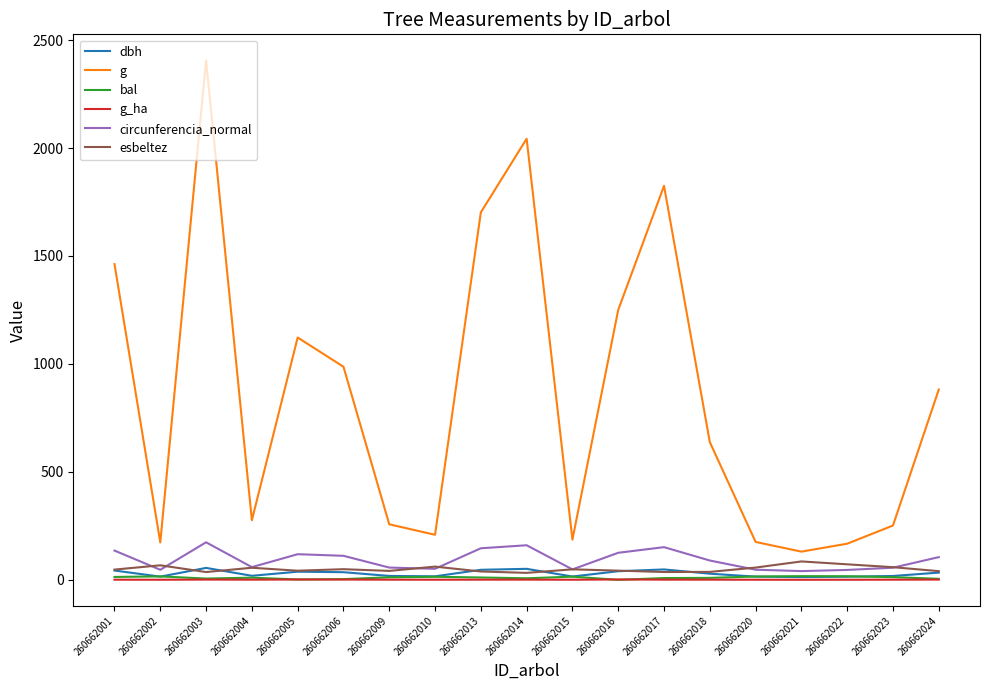

Is this an area chart (filled region under the line)?

No